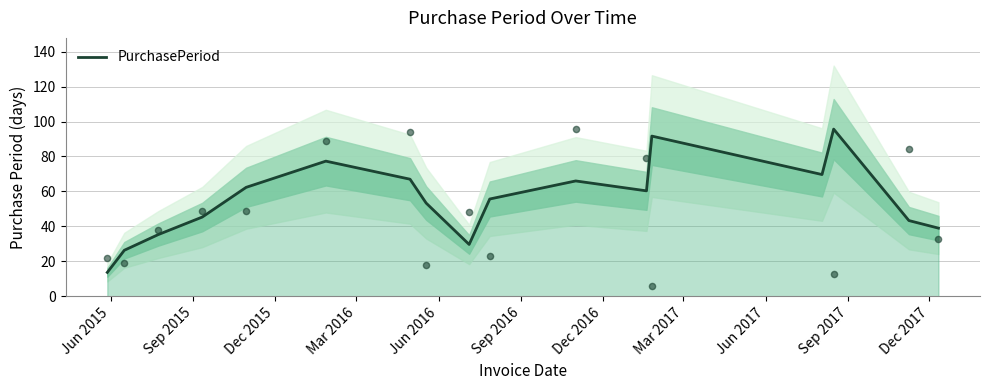

What is the lowest value of the PurchasePeriod series?

13.7